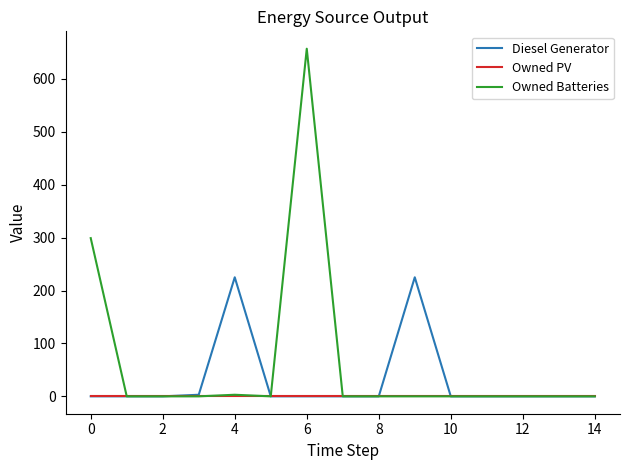

Rank the series by their maximum value, from lowest to highest.

Owned PV, Diesel Generator, Owned Batteries